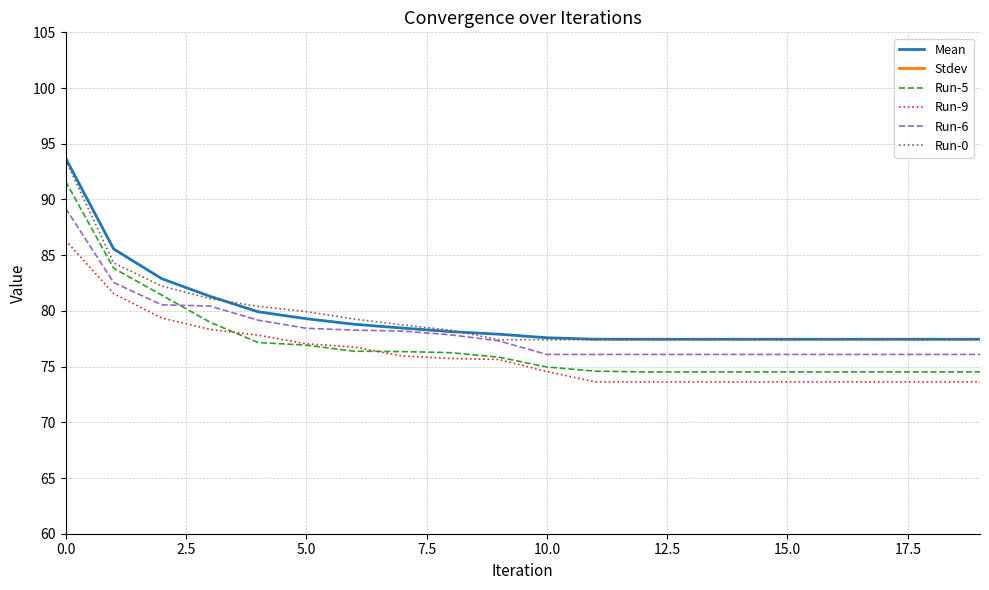

Reading right to left, transcribe all the data shown in this chart.

Mean: 77.5	77.5	77.5	77.5	77.5	77.5	77.5	77.5	77.5	77.6	77.9	78.1	78.5	78.8	79.3	79.9	81.3	82.9	85.6	93.7
Stdev: 2.2	2.2	2.2	2.2	2.2	2.2	2.2	2.2	2.2	2.0	1.7	1.6	1.7	1.6	1.6	1.7	1.9	2.2	2.7	4.2
Run-5: 74.5	74.5	74.5	74.5	74.5	74.5	74.5	74.5	74.6	75.0	75.8	76.2	76.3	76.4	76.9	77.2	79.0	81.4	83.8	91.6
Run-9: 73.6	73.6	73.6	73.6	73.6	73.6	73.6	73.6	73.6	74.6	75.6	75.7	76.0	76.8	77.0	77.8	78.3	79.4	81.6	86.3
Run-6: 76.1	76.1	76.1	76.1	76.1	76.1	76.1	76.1	76.1	76.1	77.3	77.9	78.2	78.3	78.4	79.2	80.4	80.5	82.5	89.2
Run-0: 77.4	77.4	77.4	77.4	77.4	77.4	77.4	77.4	77.4	77.4	77.4	78.3	78.7	79.3	79.9	80.4	81.1	82.2	84.3	93.6